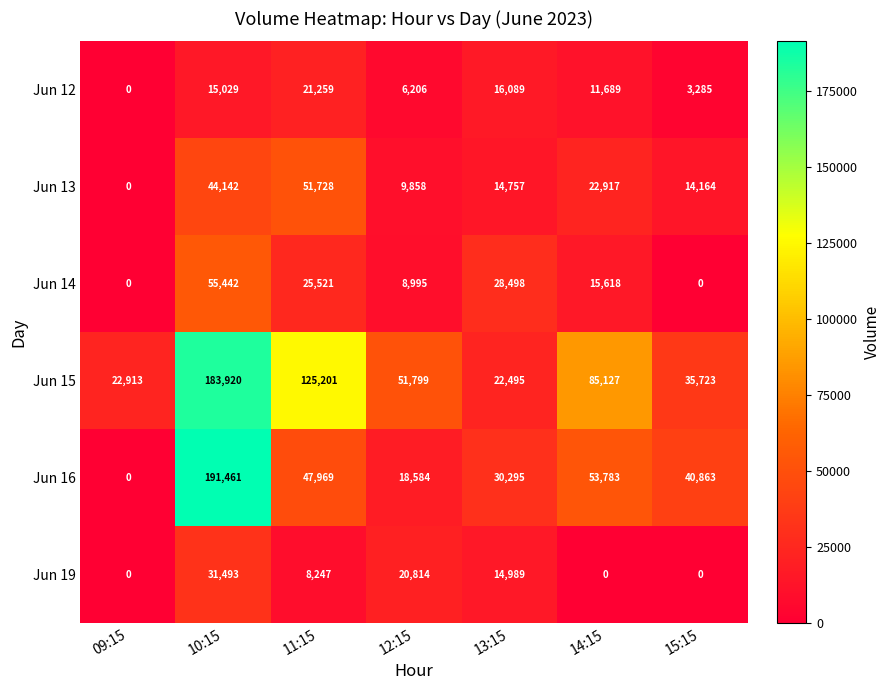

What is the greatest value displayed?

191461